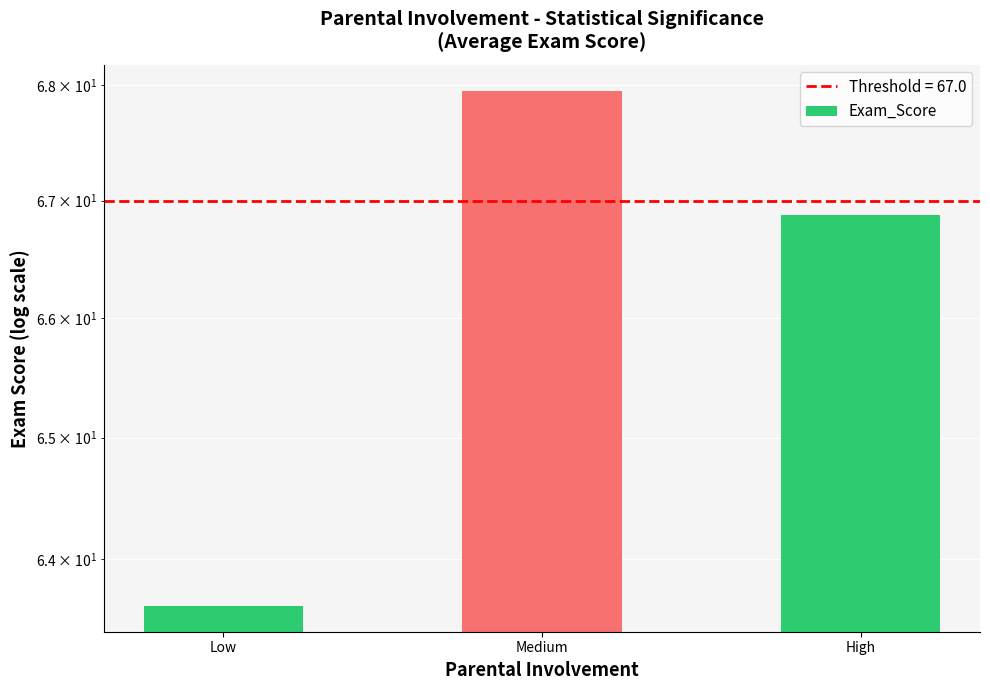

Reading right to left, what are all the values shown in this chart?

High=66.9	Medium=68.0	Low=63.6